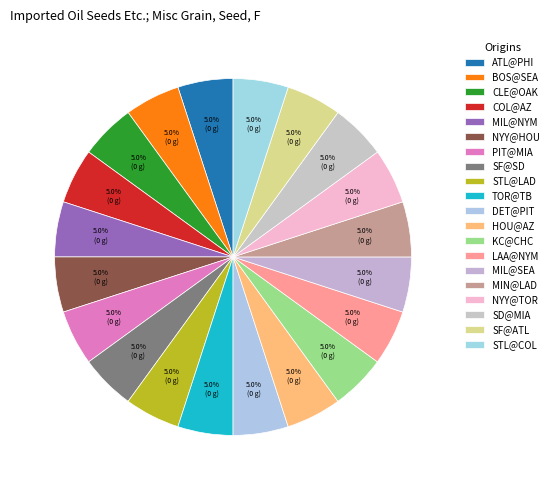

Count the number of slices in the pie.

20